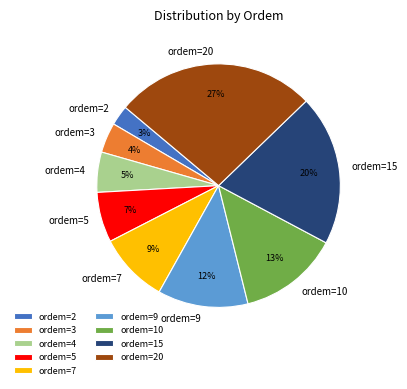

To the nearest percent, what percentage of the pie is ordem=2?

3%